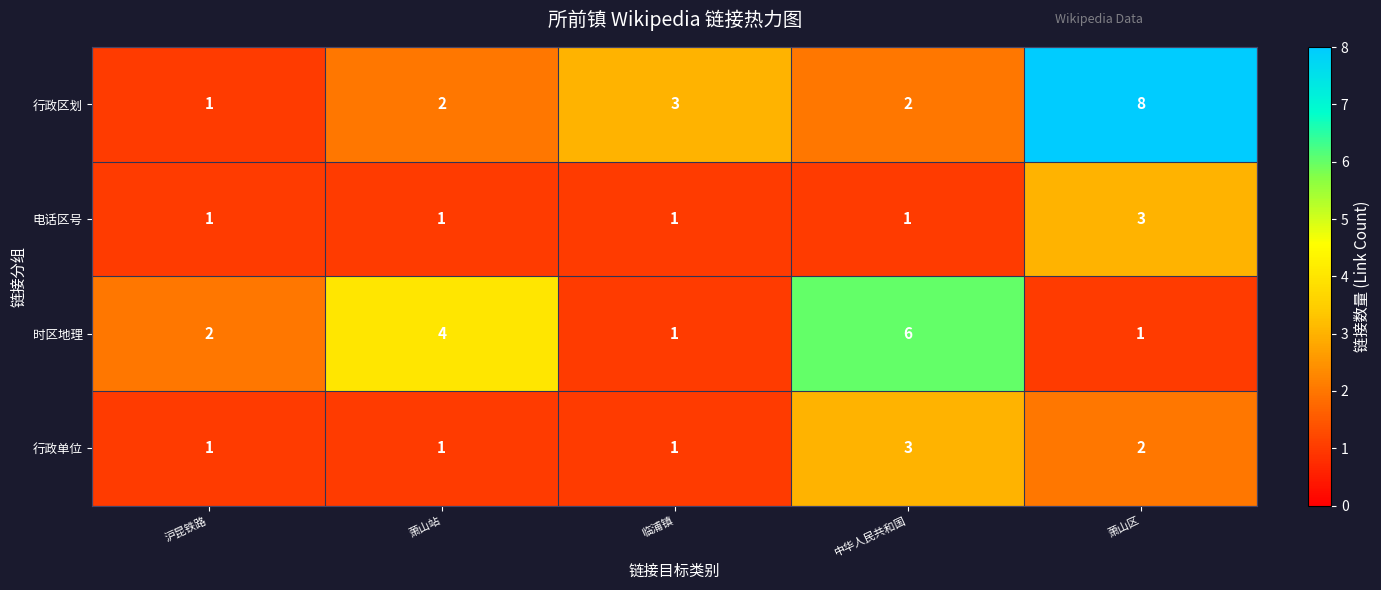

The value of 行政区划 at 萧山站 is 2. True or false?

True